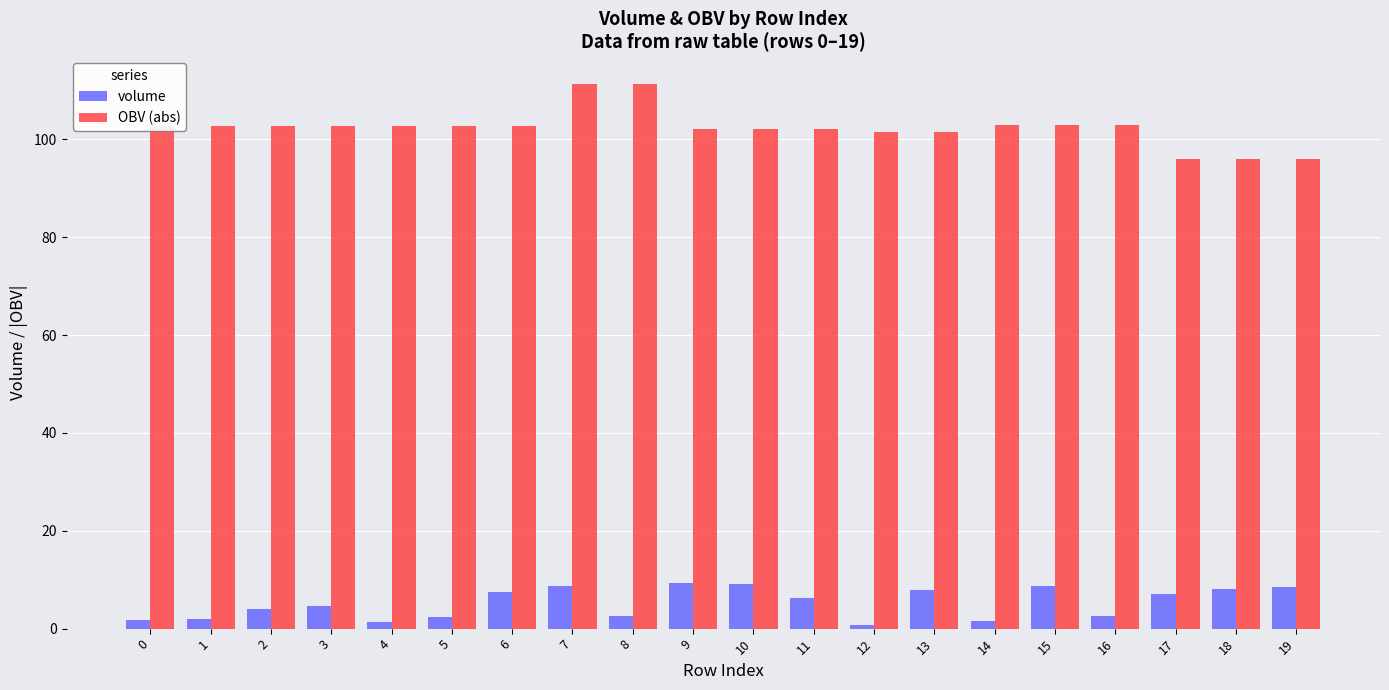

What is the difference between the second highest and second lowest values in the volume series?

7.8